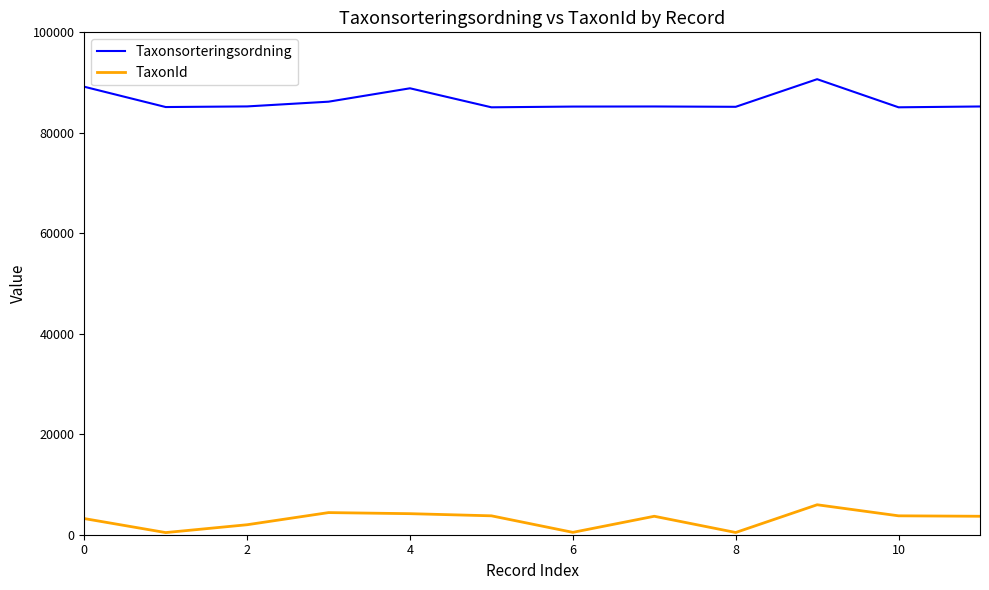

Rank the series by their maximum value, from highest to lowest.

Taxonsorteringsordning, TaxonId